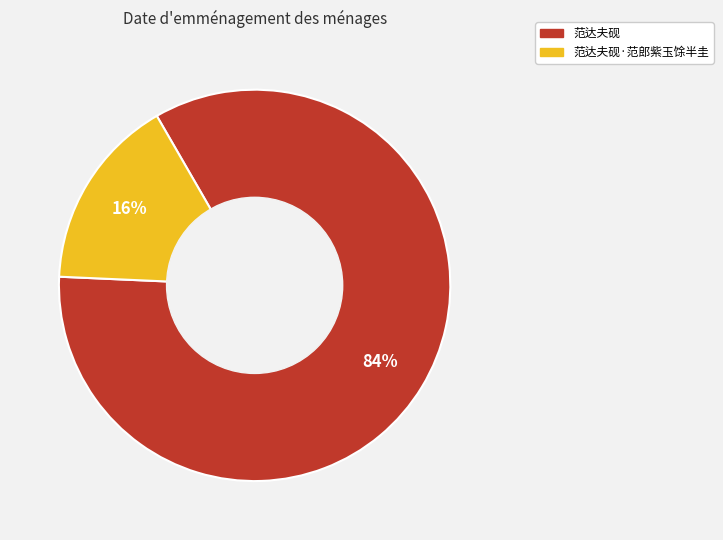

To the nearest percent, what is the average slice percentage?

50%